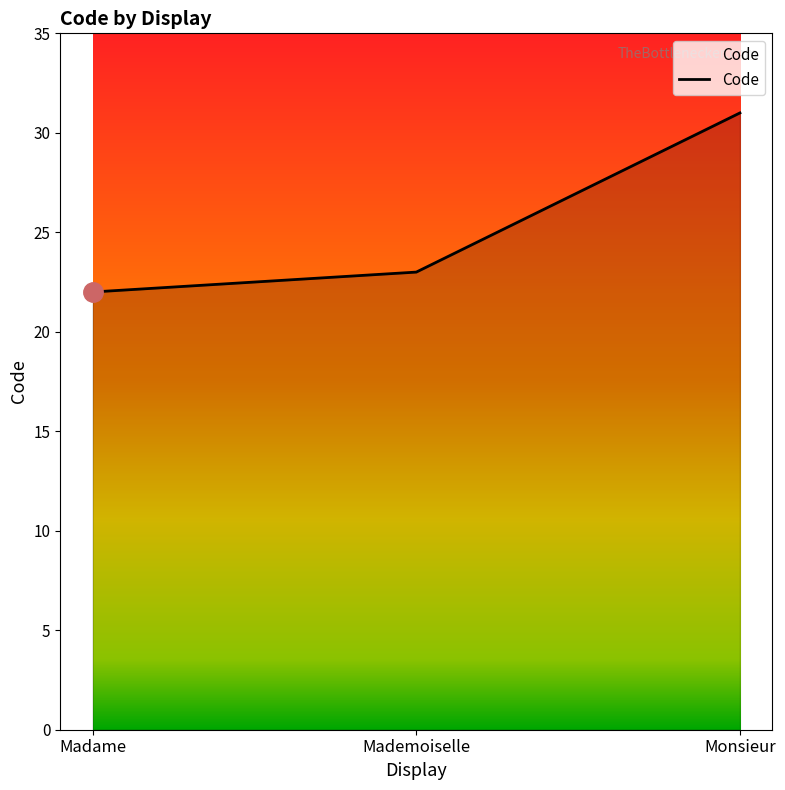

The value at Monsieur is 31. True or false?

True